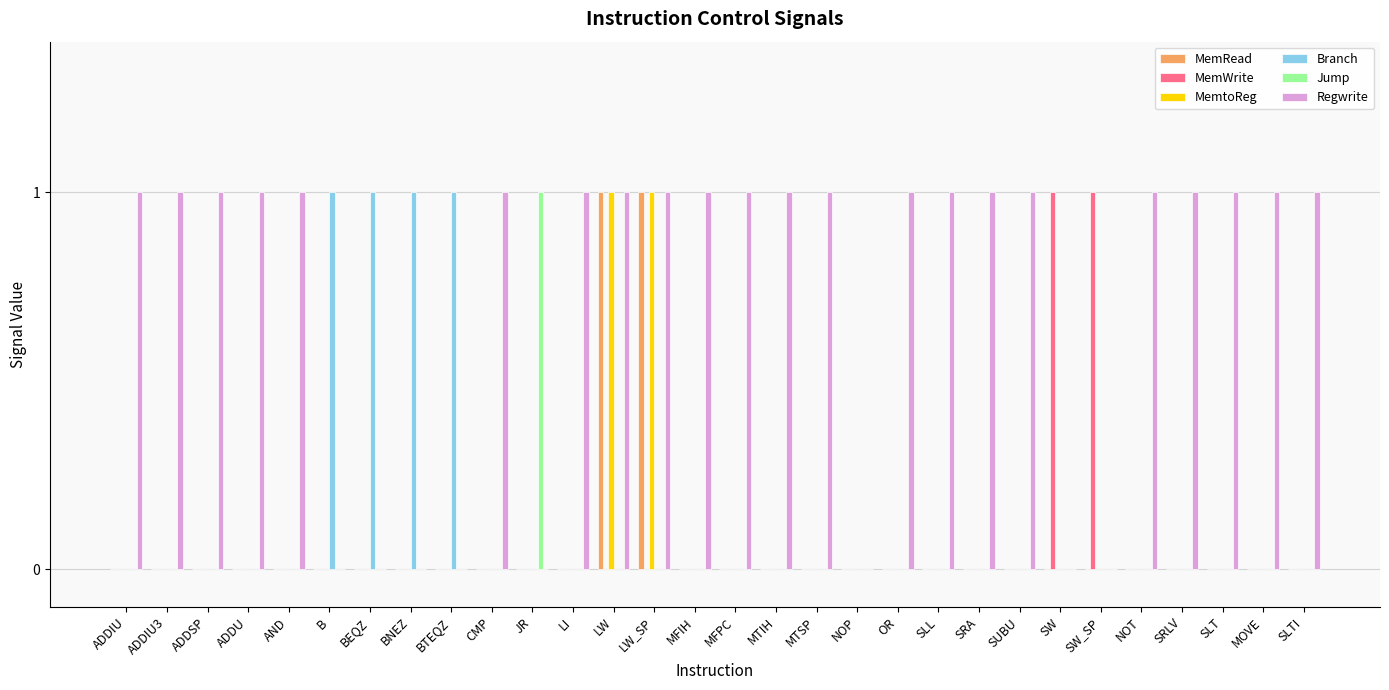

Which series has the largest total across all categories?

Regwrite